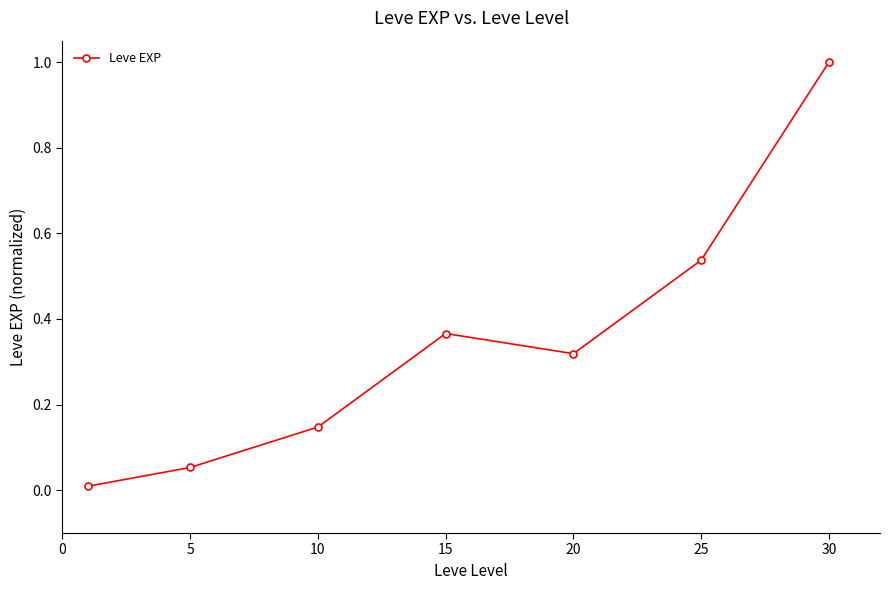

What is the greatest value displayed?

1.0